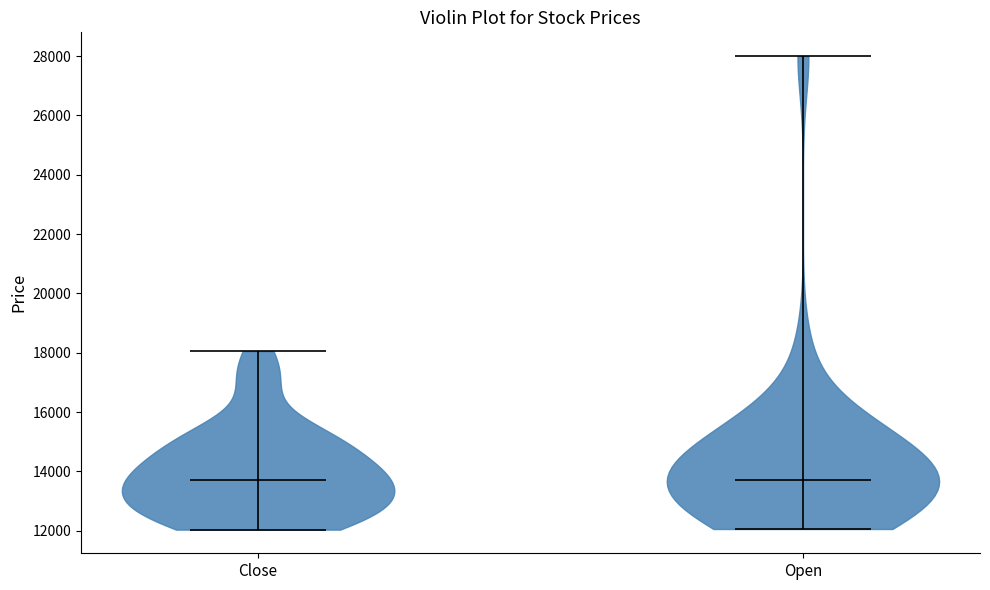

What is the lowest point the violin for Close reaches on the y-axis? The values are not printed on the chart, so give them approximately, as read against the axis.

12000